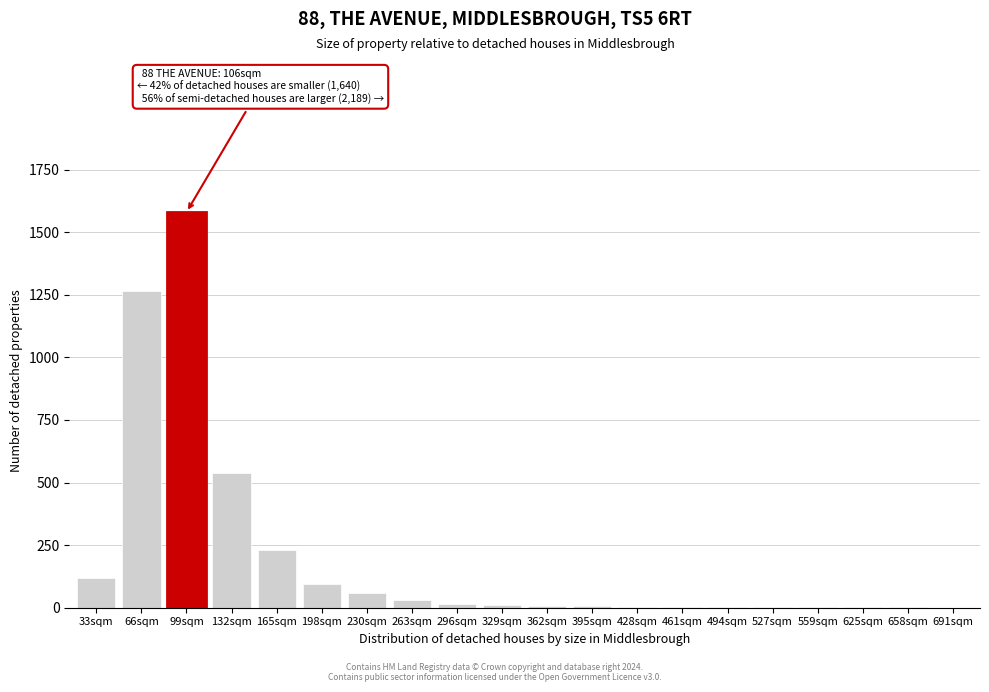

True or false: the data shows 1265 at 66sqm.

True